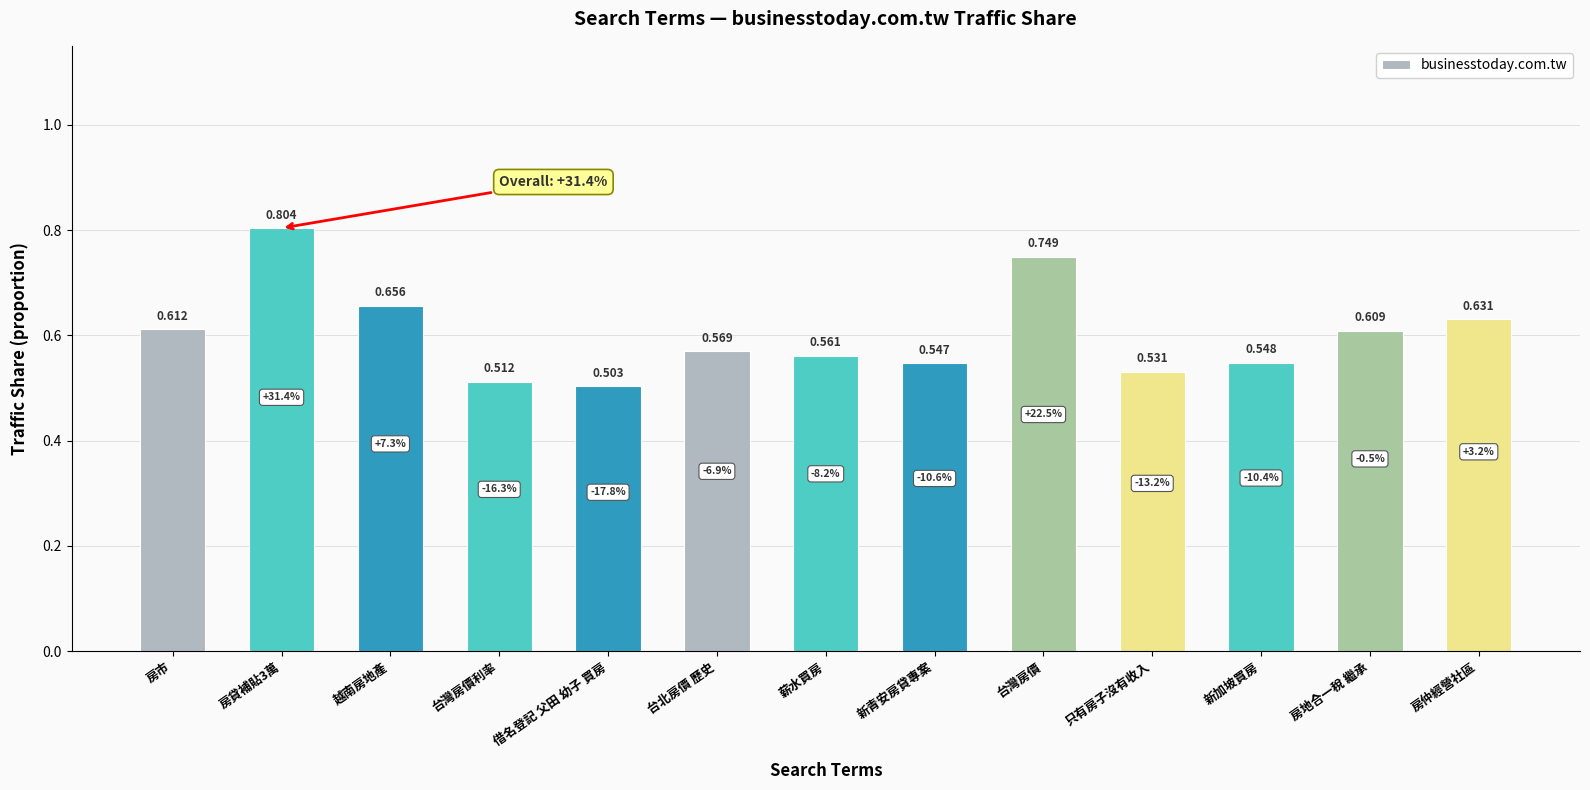

What is the label of the 1st bar from the left?

房市